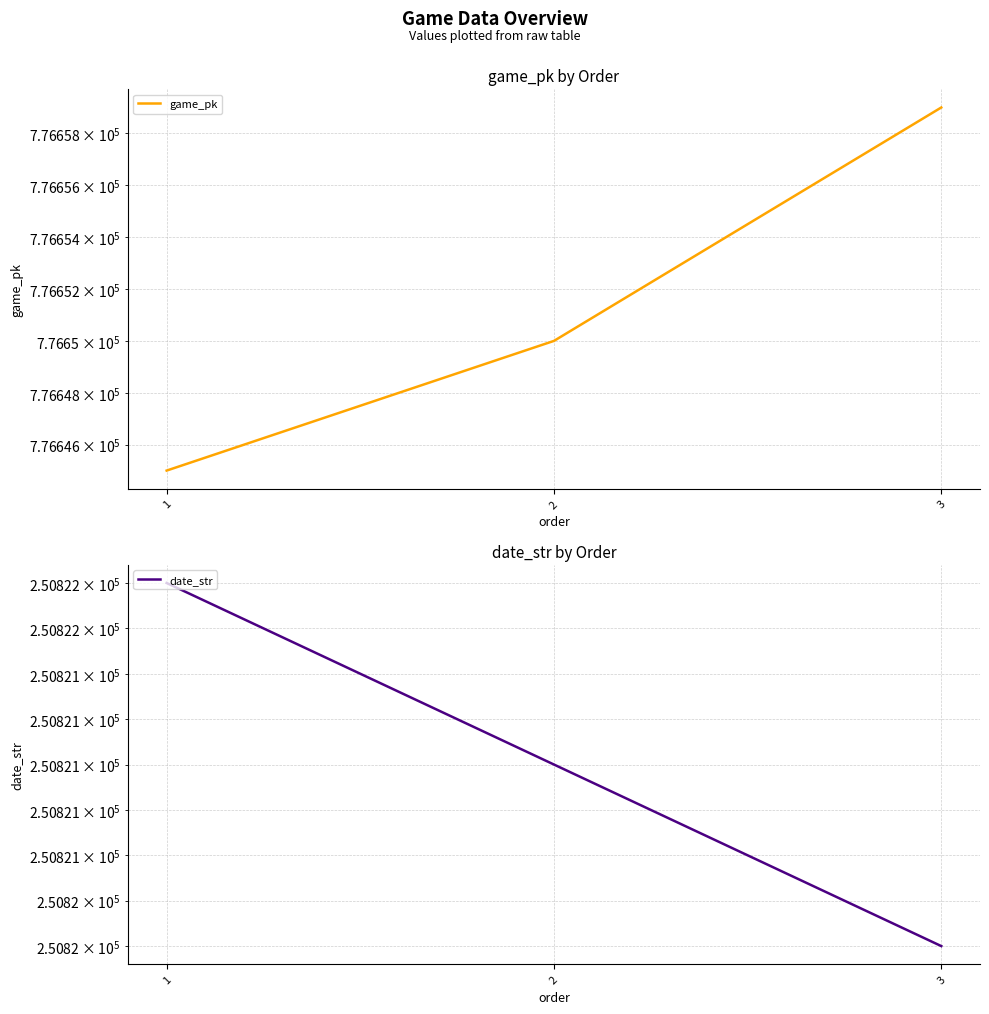

How many values in the game_pk series are below 776650?

1